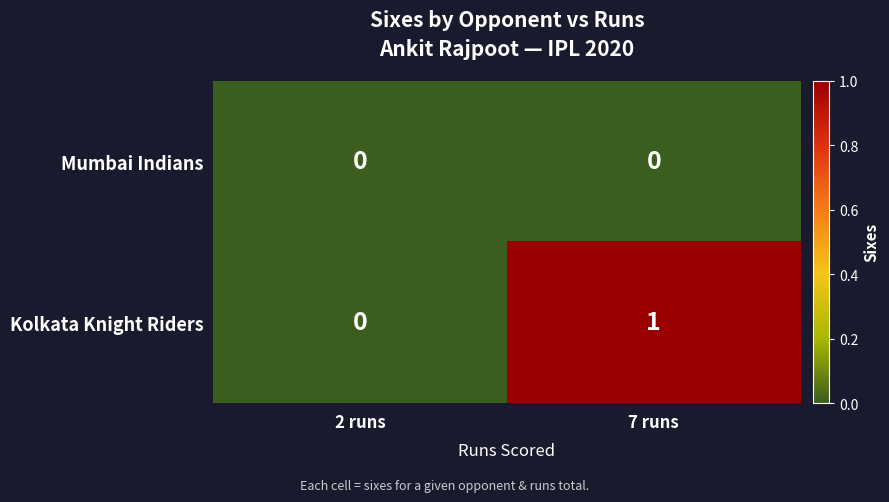

Which series changed the most between 2 runs and 7 runs?

Kolkata Knight Riders